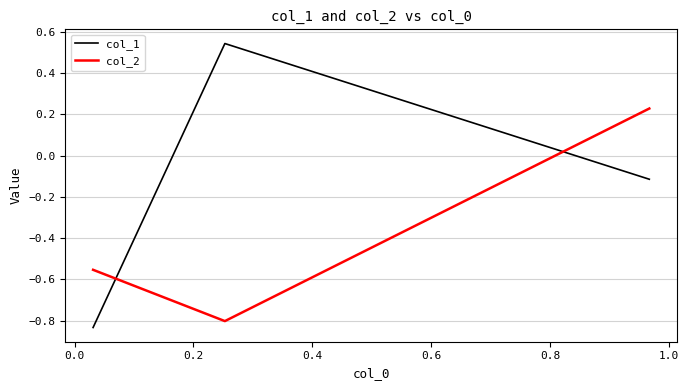

Rank the series by their average value, from lowest to highest.

col_2, col_1